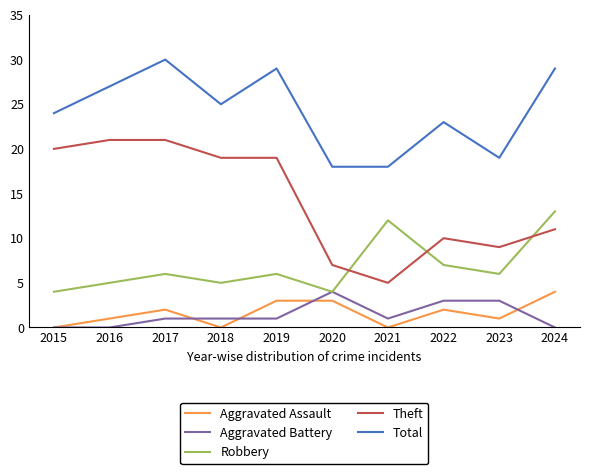

The Aggravated Battery series shows 2 at 2016. True or false?

False